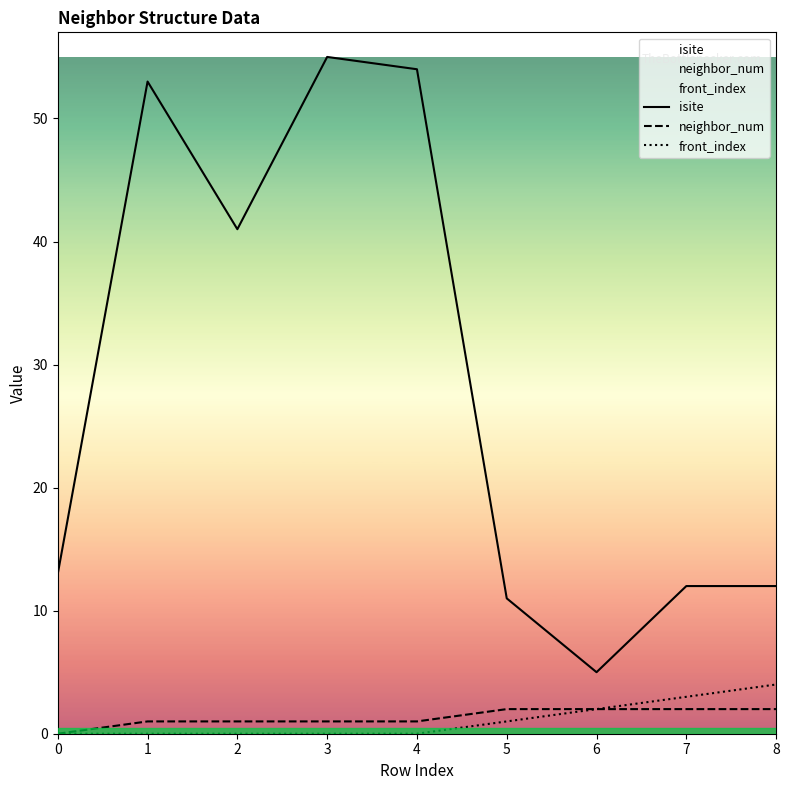

Reading left to right, what are all the values shown in this chart?

isite: 0=13	1=53	2=41	3=55	4=54	5=11	6=5	7=12	8=12
neighbor_num: 0=0	1=1	2=1	3=1	4=1	5=2	6=2	7=2	8=2
front_index: 0=0	1=0	2=0	3=0	4=0	5=1	6=2	7=3	8=4